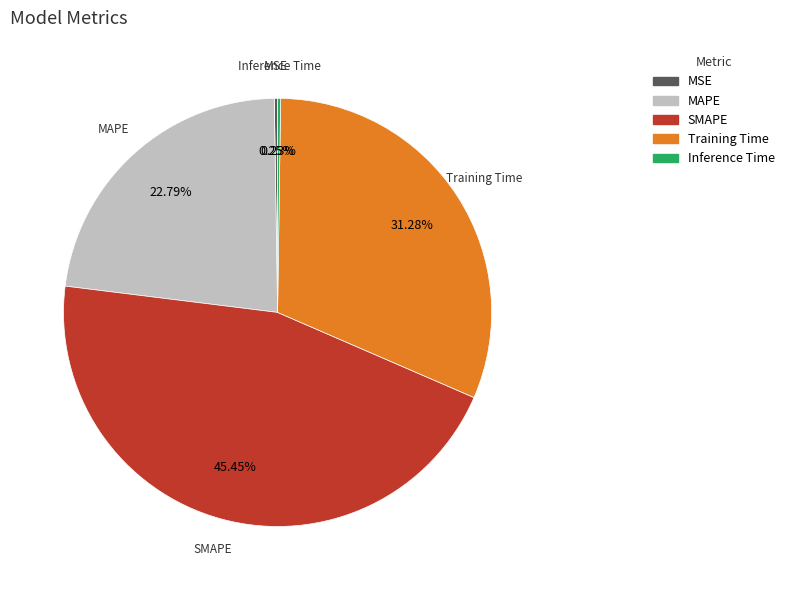

Does any single category account for the majority?

No